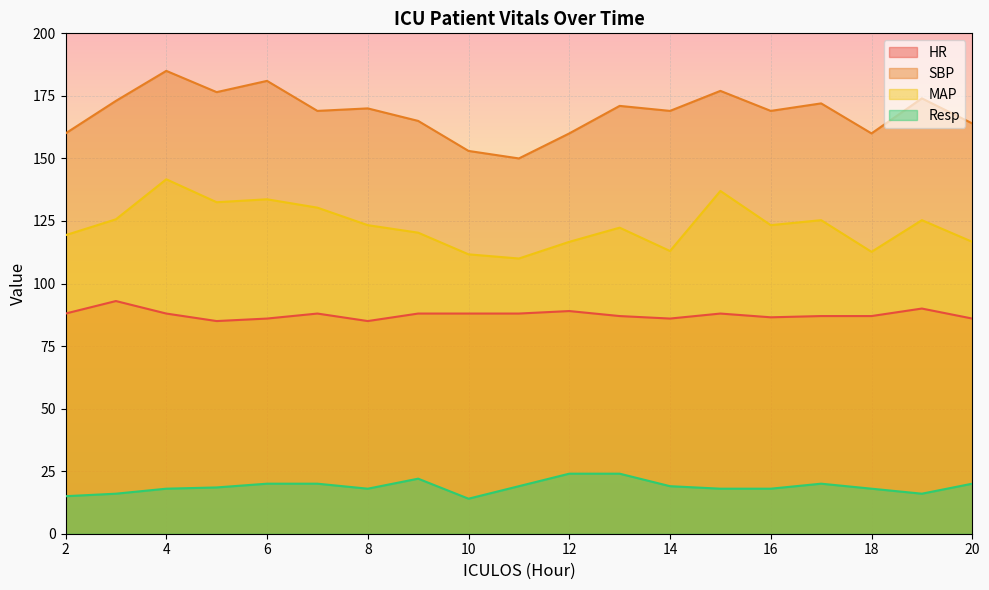

True or false: SBP and Resp cross at least once.

False